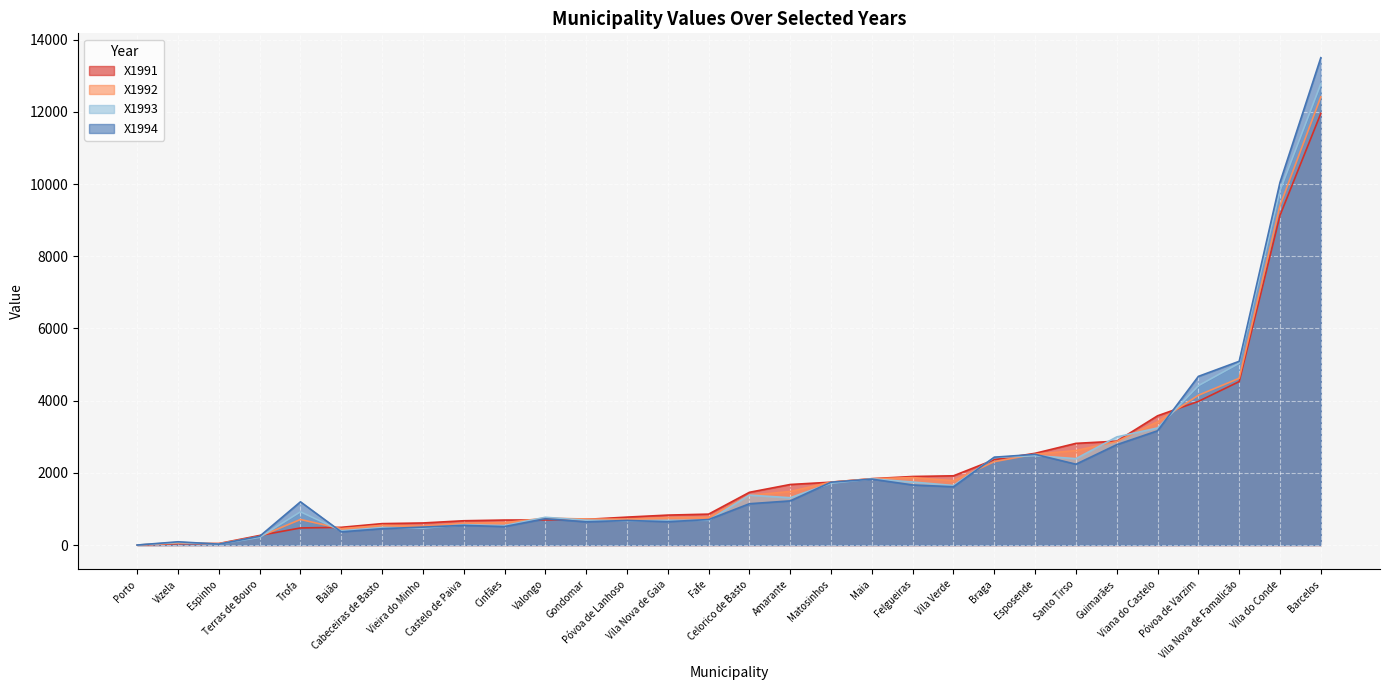

What value does the X1992 series have at Cinfães?

619.5